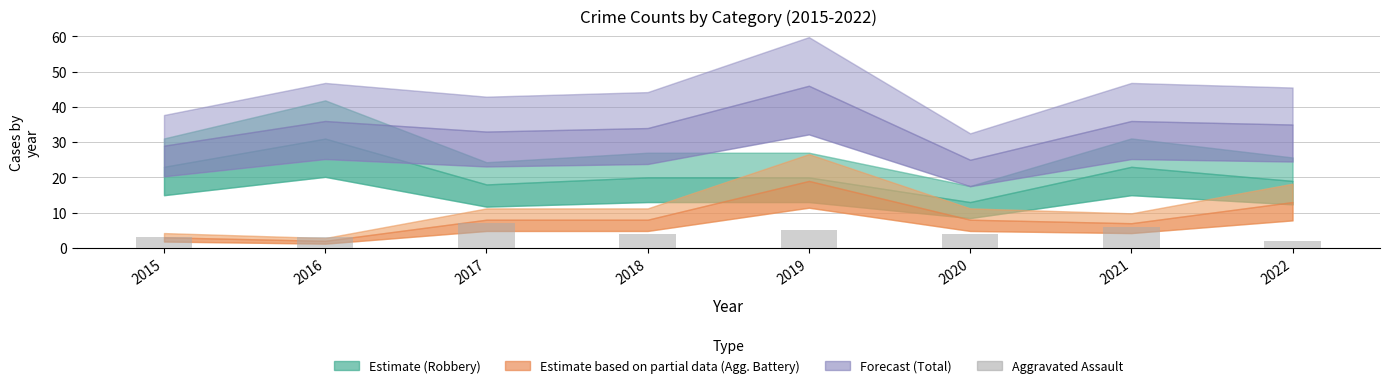

What is the sum of the values at 2018 and 2022?

6